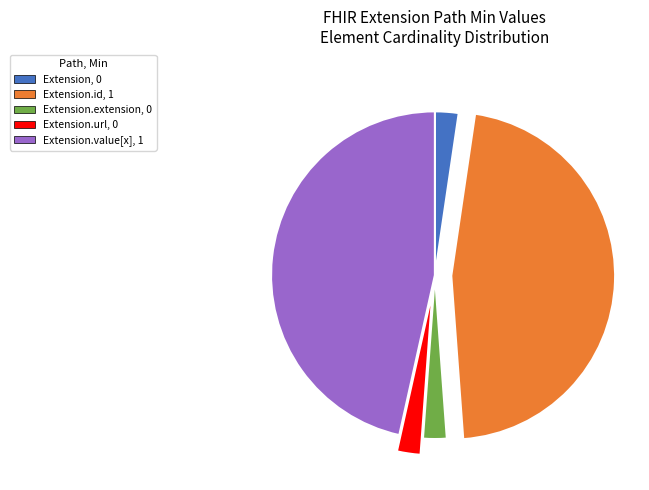

Does Extension.extension, 0 represent more than half of the total?

No